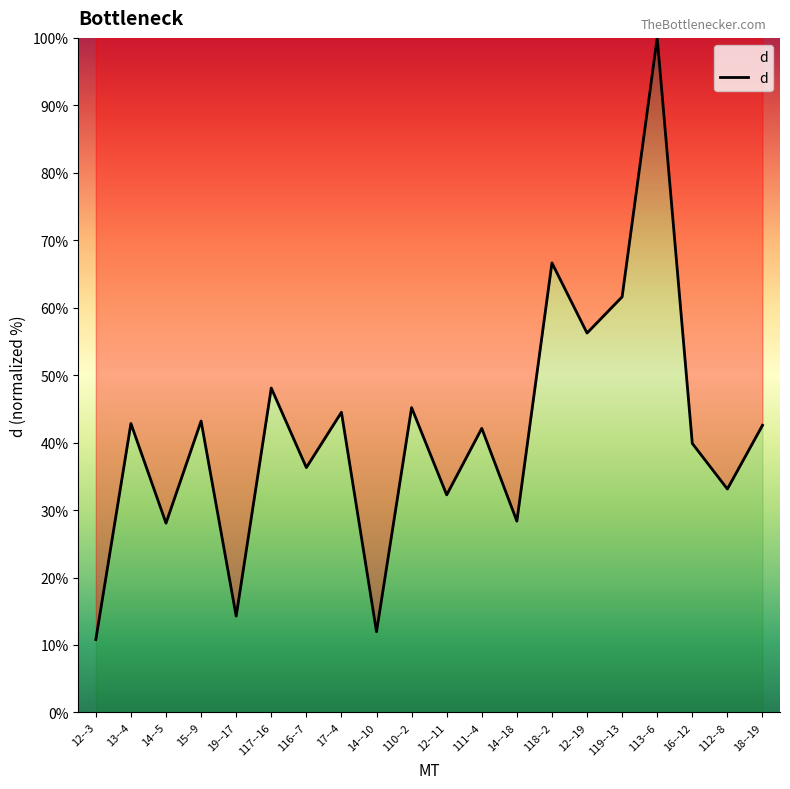

Between 118--2 and 19--17, which is larger?

118--2